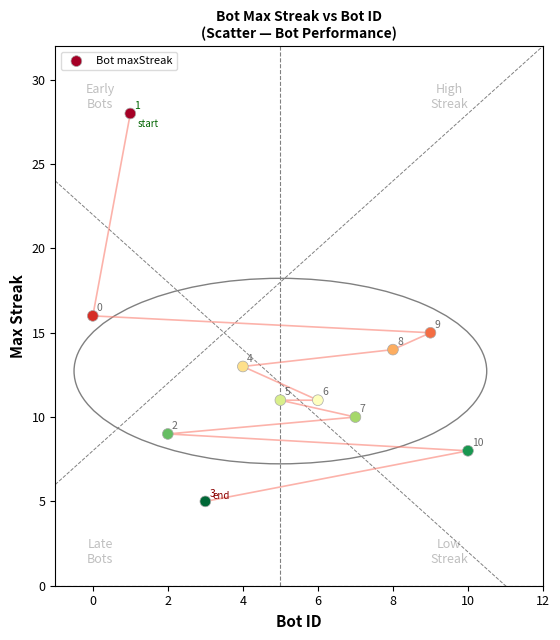

What is the range of X values (max minus min)?

10